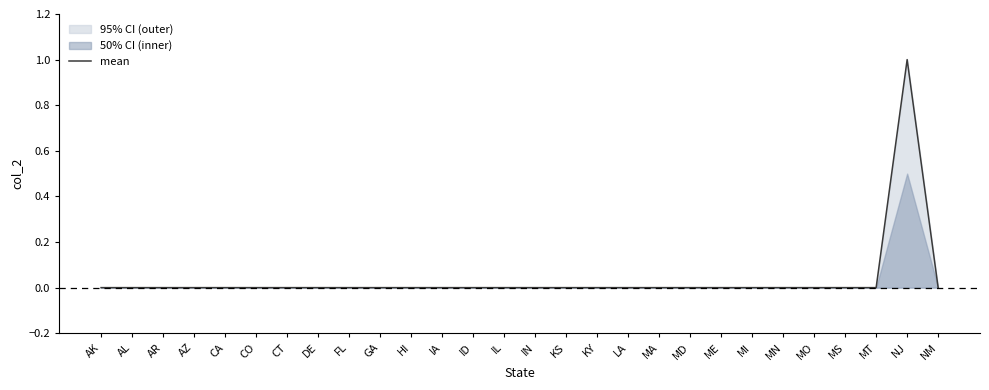

Count the number of values greater than 0.

1